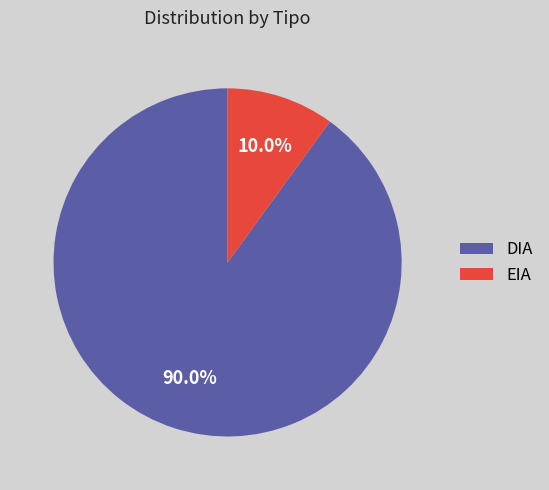

What portion of the pie excludes DIA?

10.0%